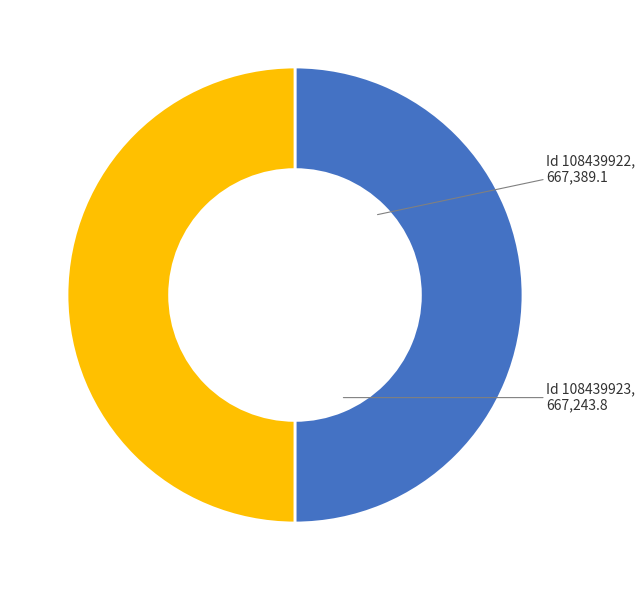

How many slices are in this pie chart?

2